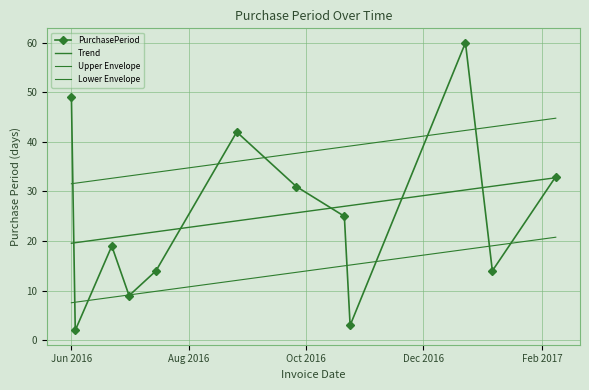

What is the maximum value for PurchasePeriod?

60.0